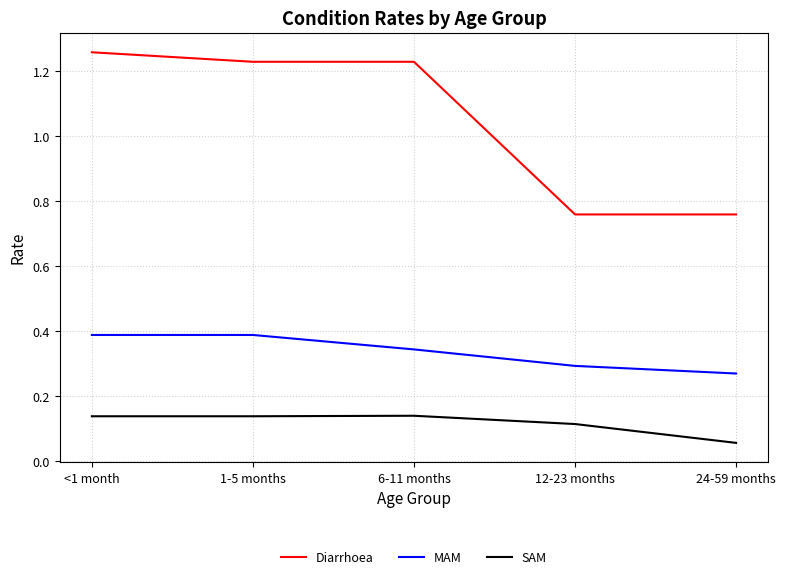

What is the difference between the maximum and minimum values in the Diarrhoea series?

0.5